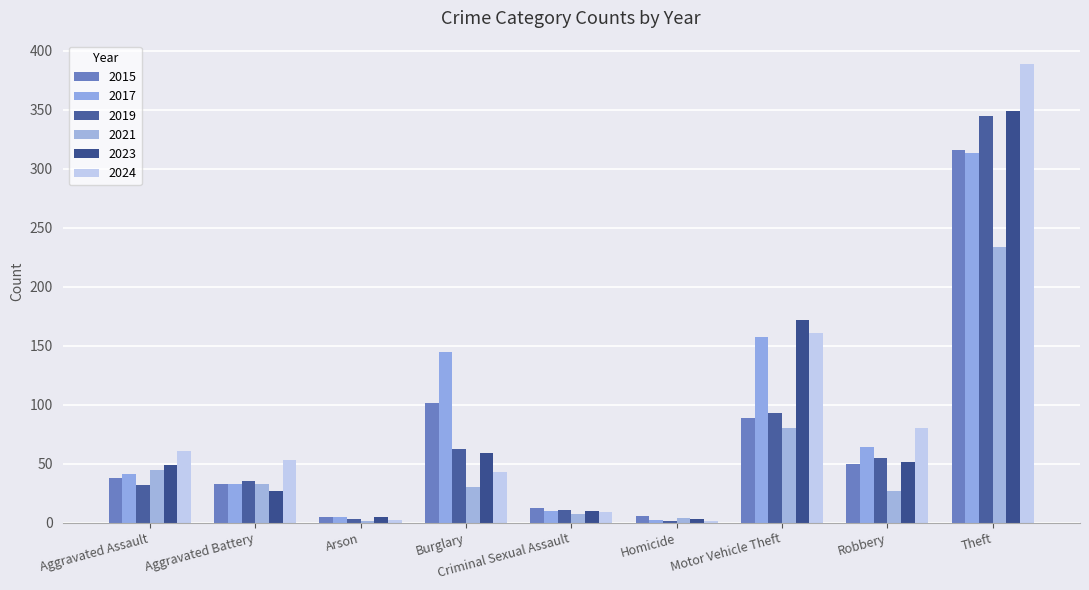

List the series in order of their peak value, lowest first.

2021, 2017, 2015, 2019, 2023, 2024